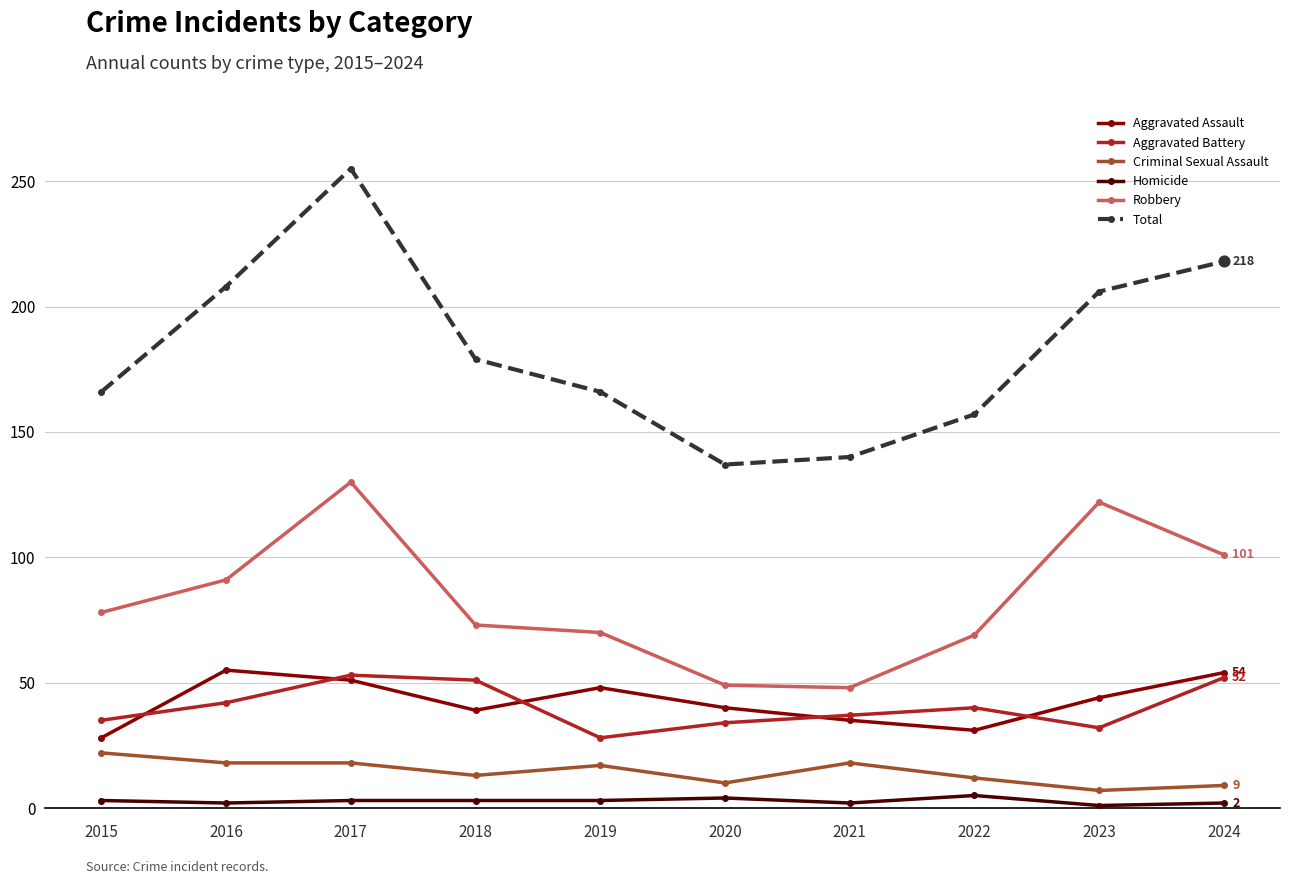

What are all the series names shown in the legend?

Aggravated Assault, Aggravated Battery, Criminal Sexual Assault, Homicide, Robbery, Total